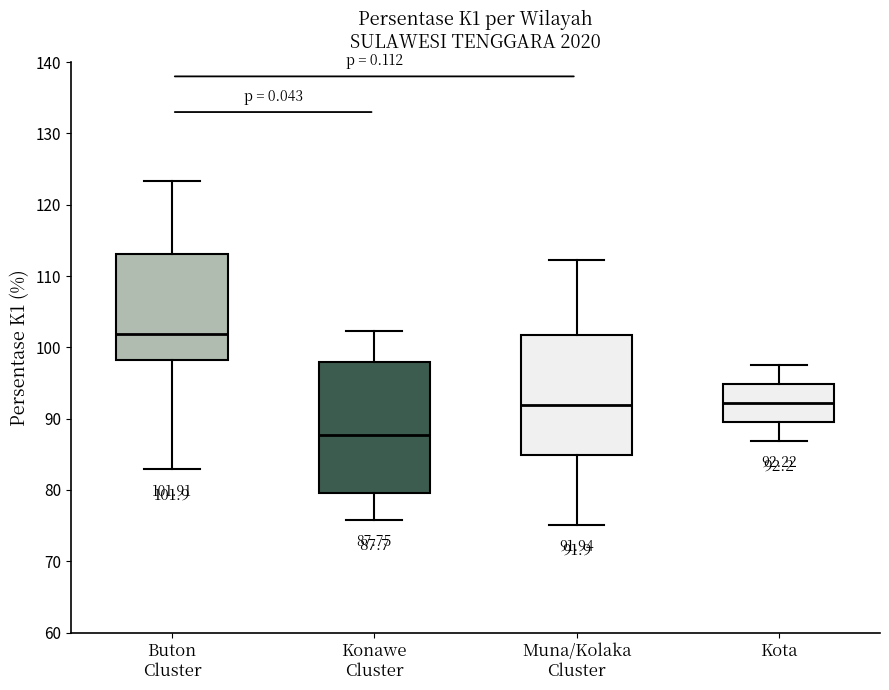

Which box has the lowest median line?

Konawe Cluster